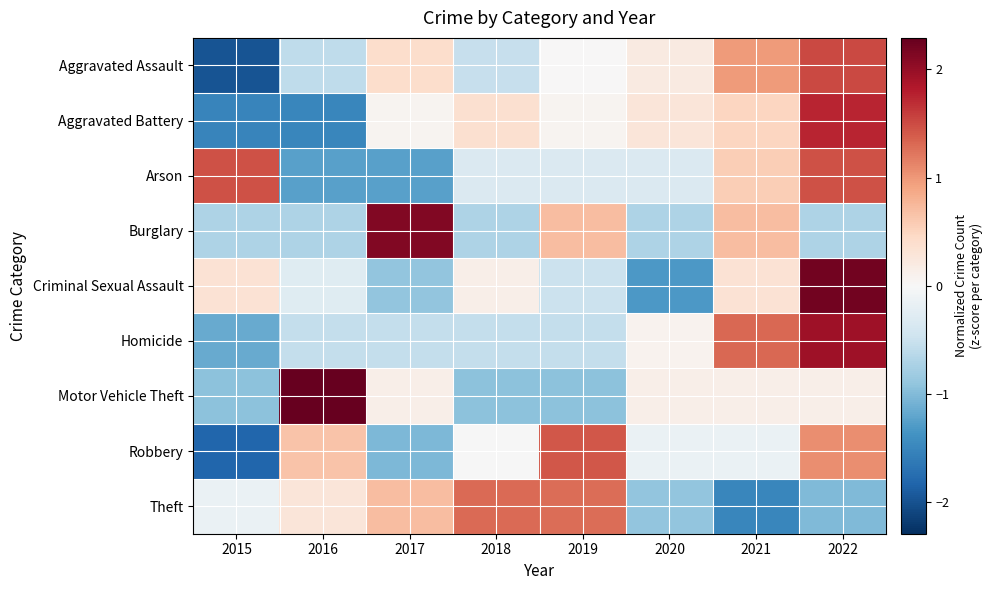

What is the total value across all series at 2015?

-6.5